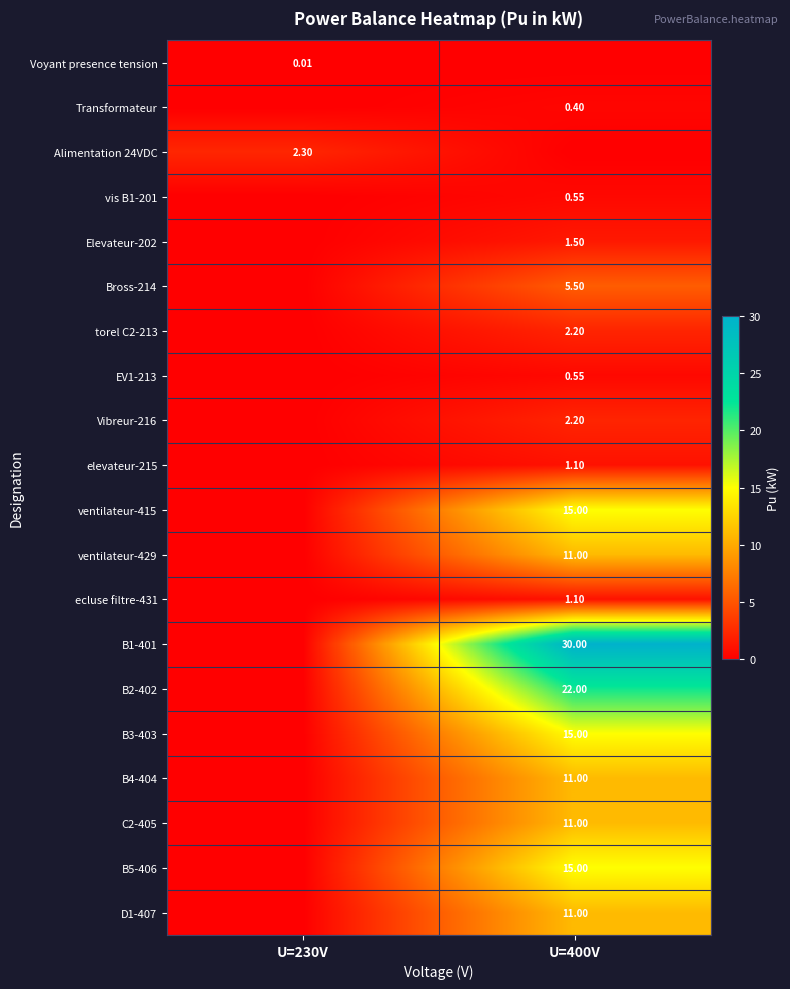

Is the value of Alimentation 24VDC at U=230V greater than the value of Voyant presence tension at U=230V?

Yes